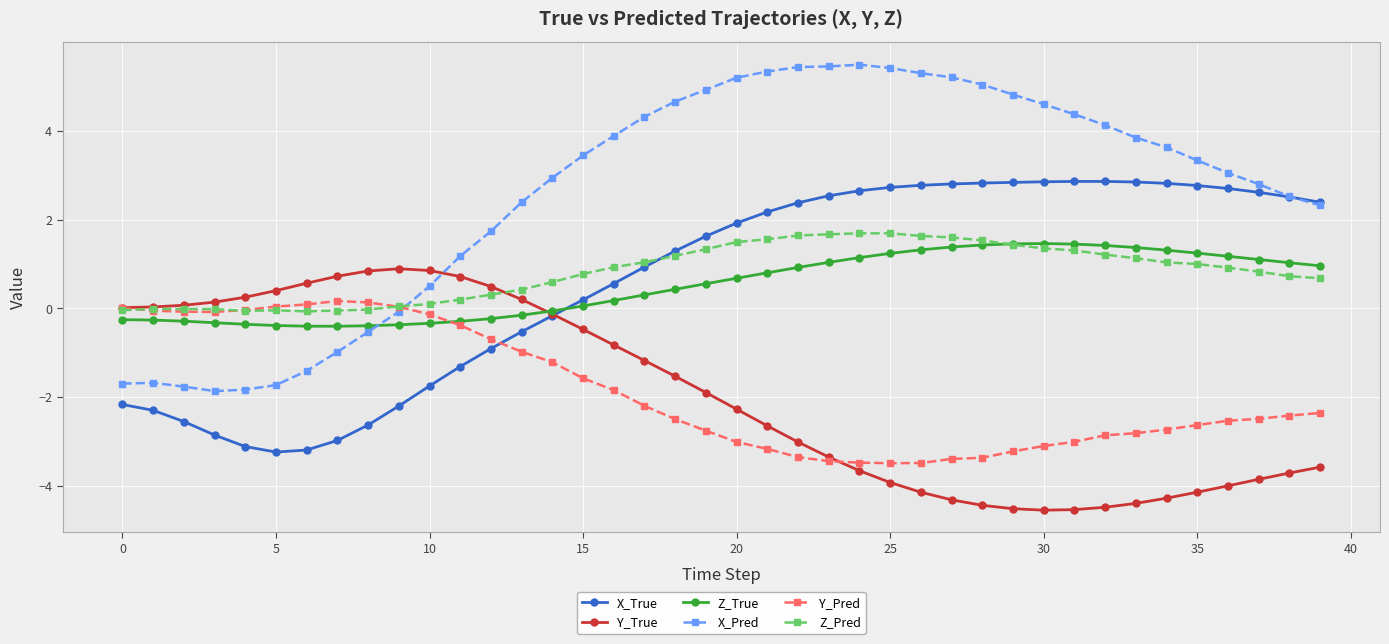

What are all the series names shown in the legend?

X_True, Y_True, Z_True, X_Pred, Y_Pred, Z_Pred